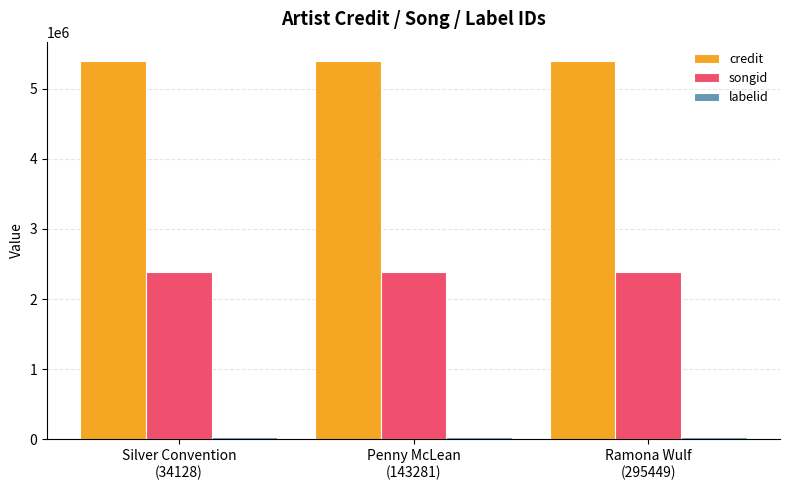

Read the songid value at Ramona Wulf
(295449).

2380261